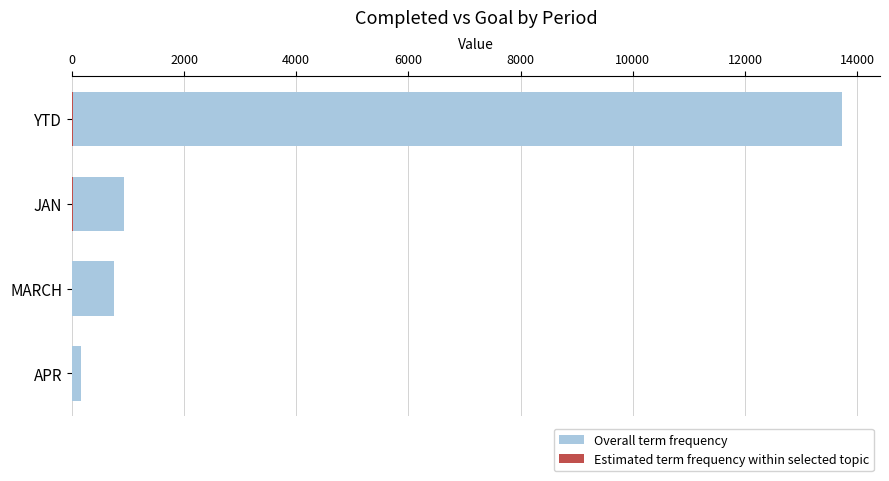

Reading left to right, list all the values displayed in this chart.

Overall term frequency: 13721	921	753	159
Estimated term frequency within selected topic: 23	23	0	0